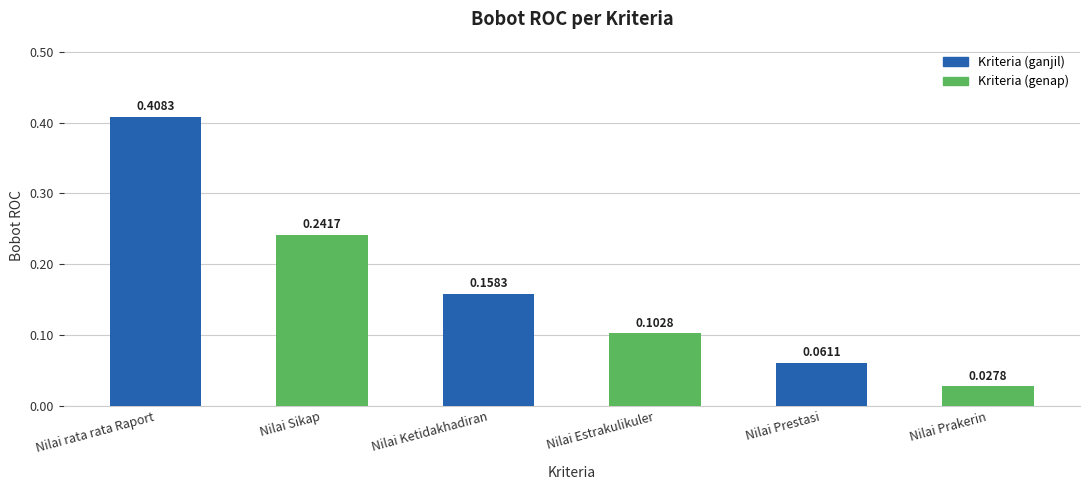

What is the label of the 1st bar from the right?

Nilai Prakerin